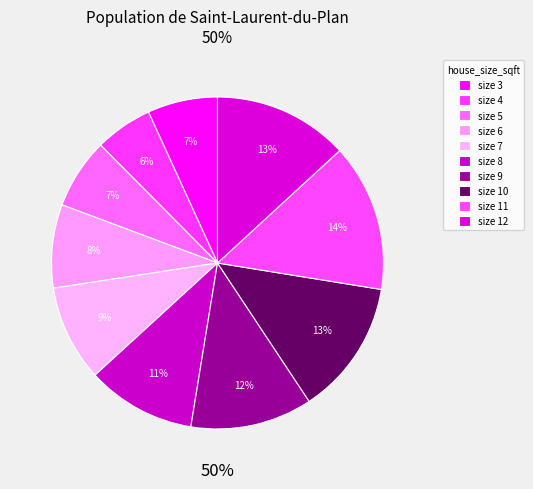

Which slice is the largest?

11